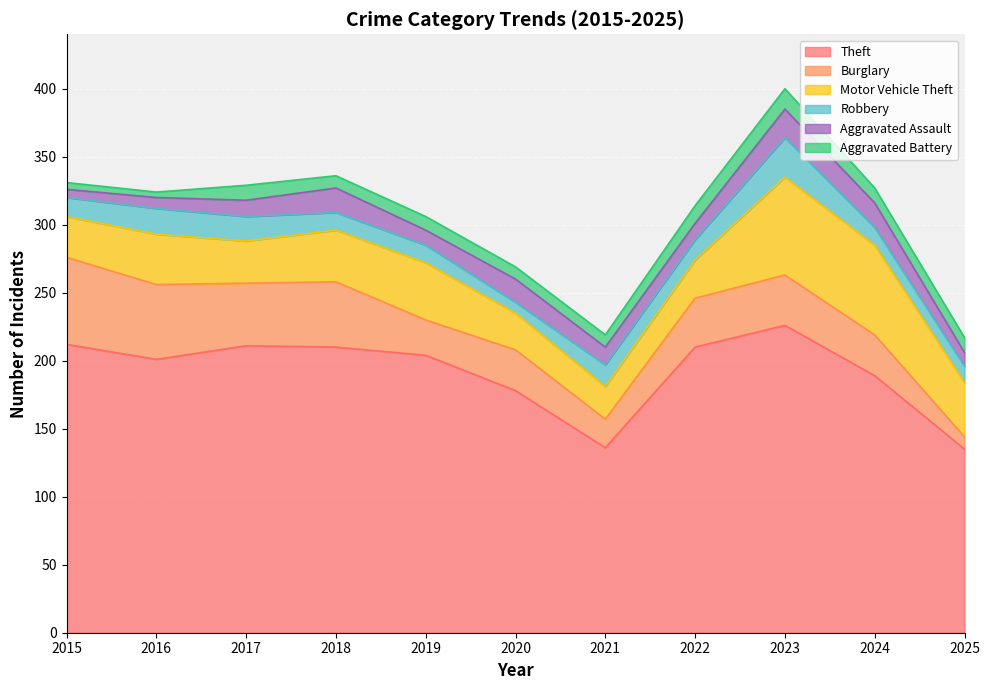

How many times do Motor Vehicle Theft and Burglary cross each other?

5